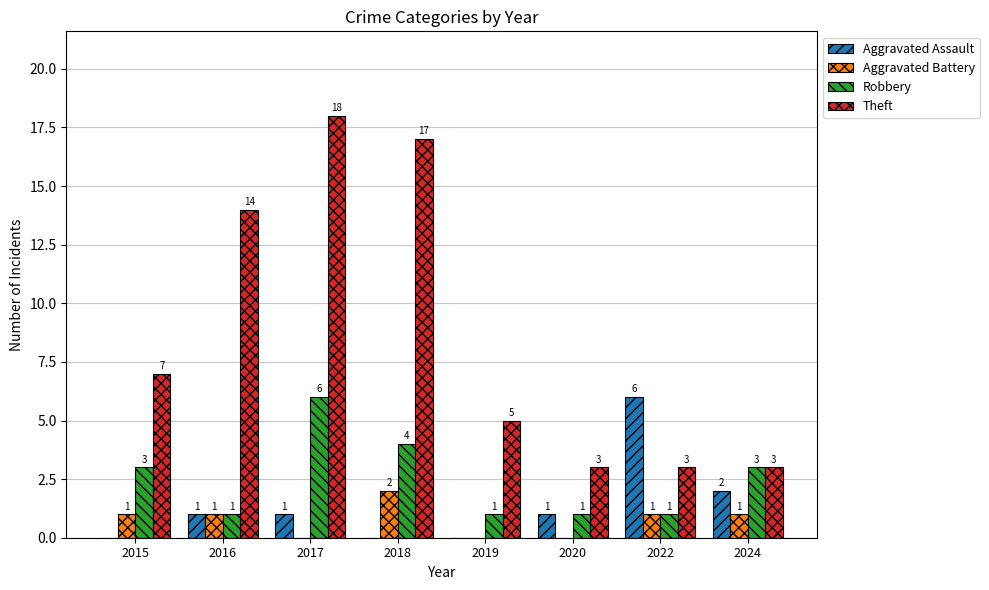

Reading left to right, transcribe all the data shown in this chart.

Aggravated Assault: 2015=0	2016=1	2017=1	2018=0	2019=0	2020=1	2022=6	2024=2
Aggravated Battery: 2015=1	2016=1	2017=0	2018=2	2019=0	2020=0	2022=1	2024=1
Robbery: 2015=3	2016=1	2017=6	2018=4	2019=1	2020=1	2022=1	2024=3
Theft: 2015=7	2016=14	2017=18	2018=17	2019=5	2020=3	2022=3	2024=3